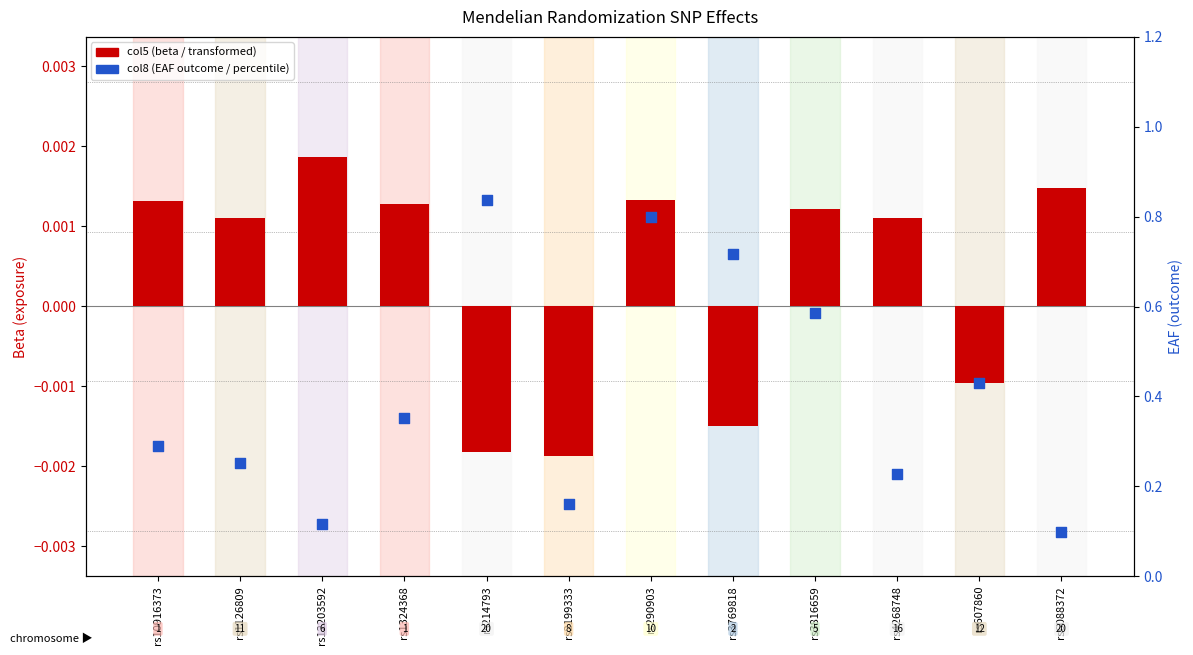

At which category is the sum across all series the highest?

rs214793